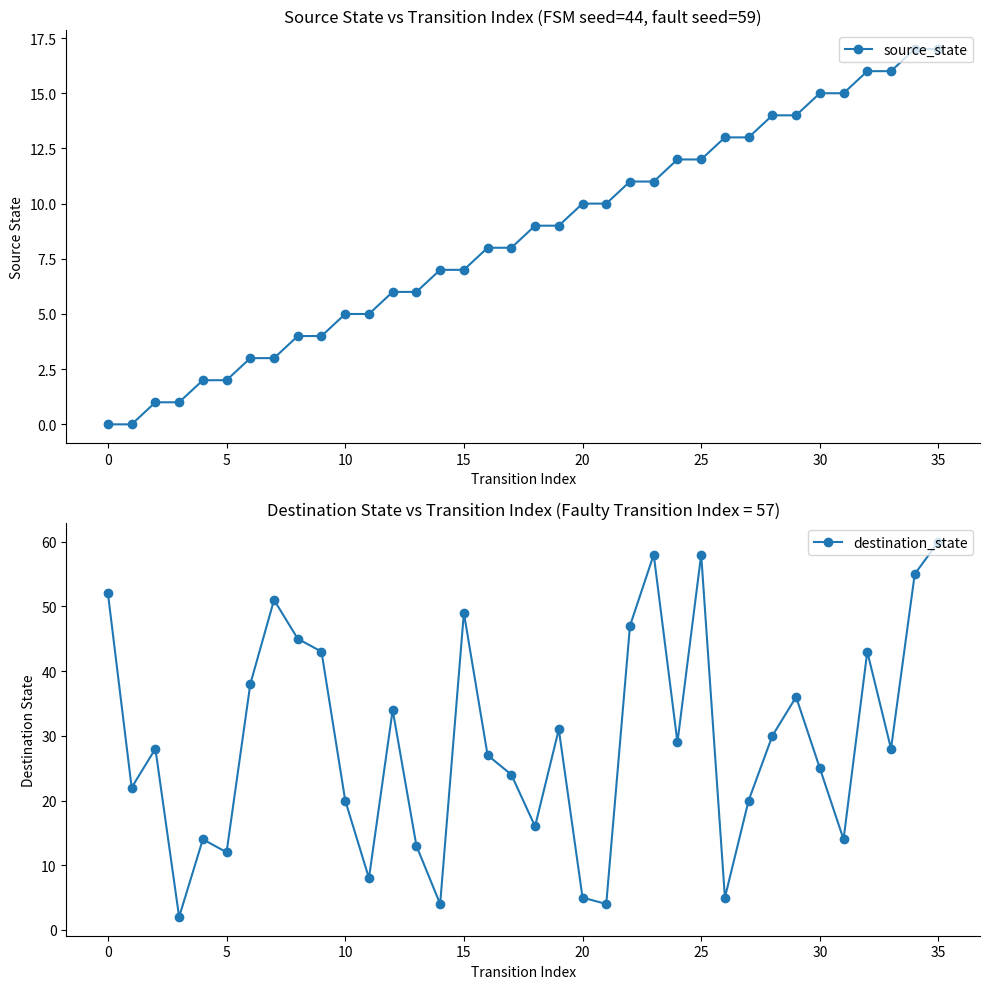

What is the label of the 17th point from the left?

16